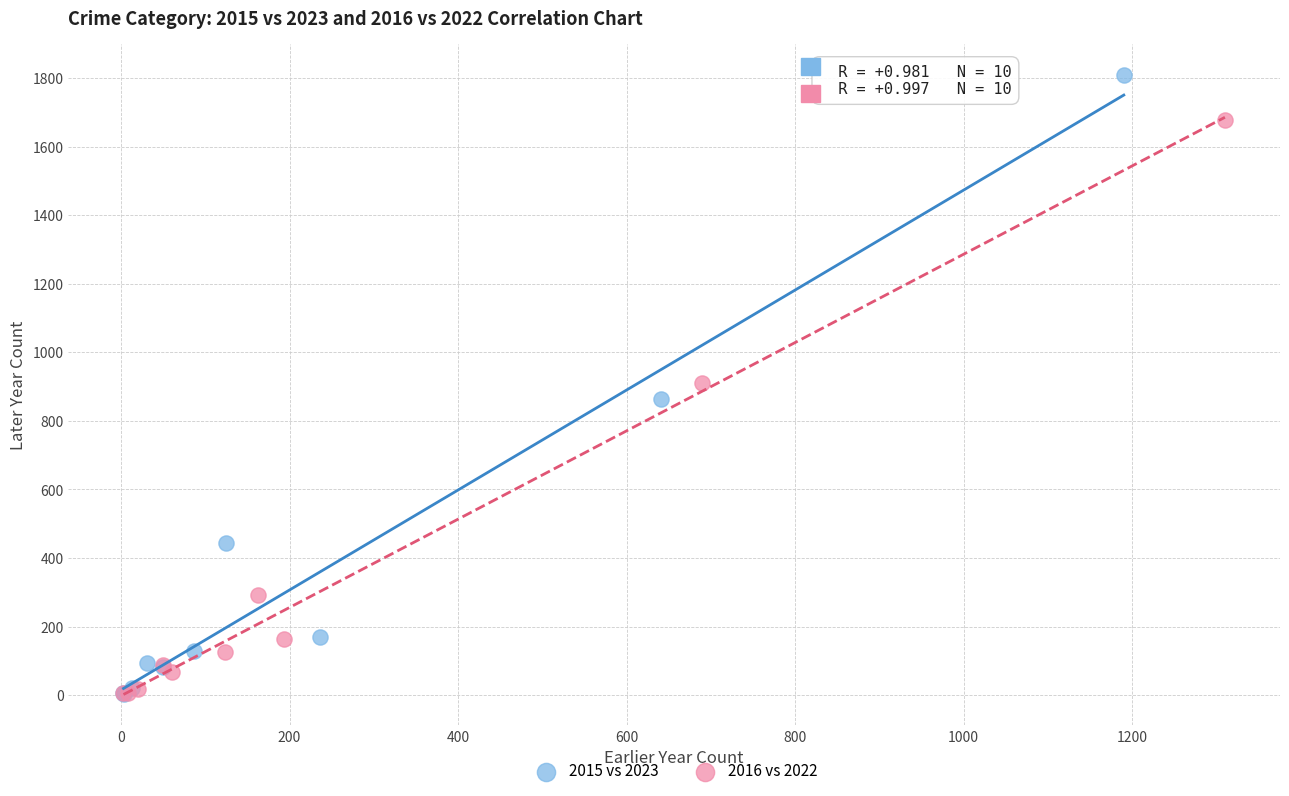

Which series has the widest spread of Y values?

2015 vs 2023